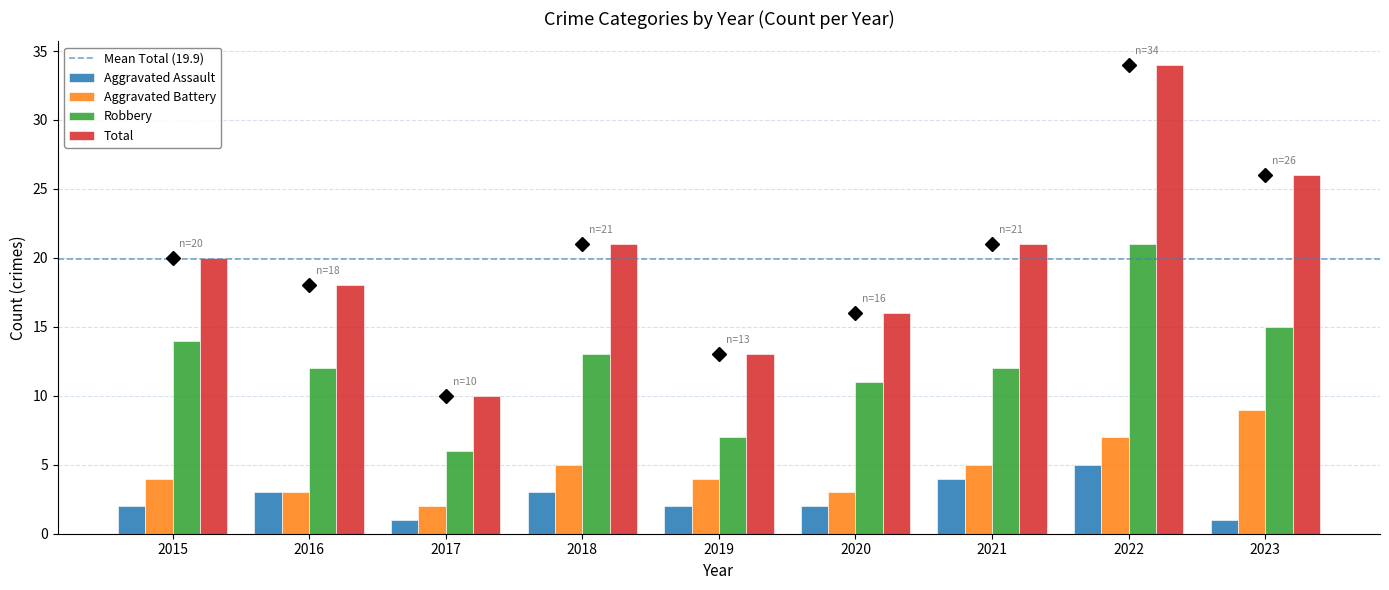

What is the value of the Robbery bar at the 4th from the left?

13